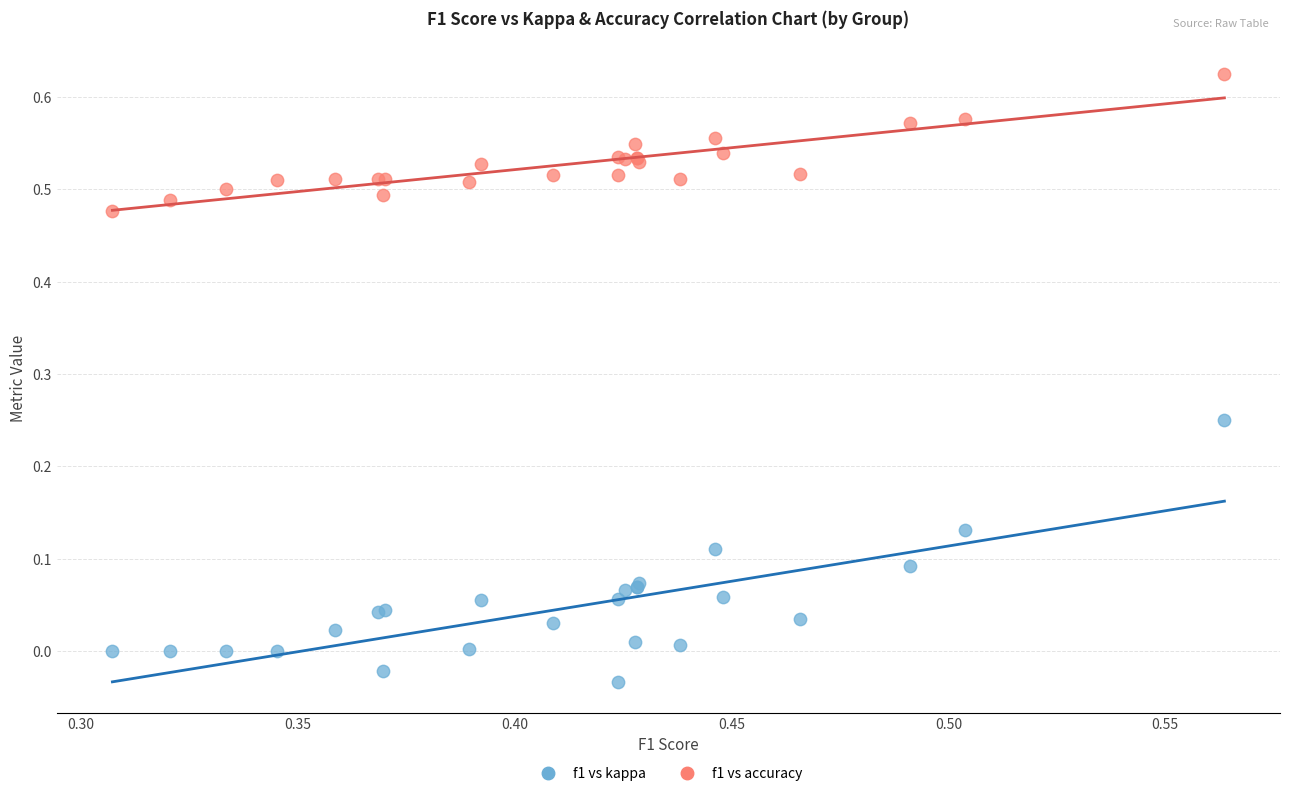

What is the X range (max minus min) for the scatter plot?

0.3